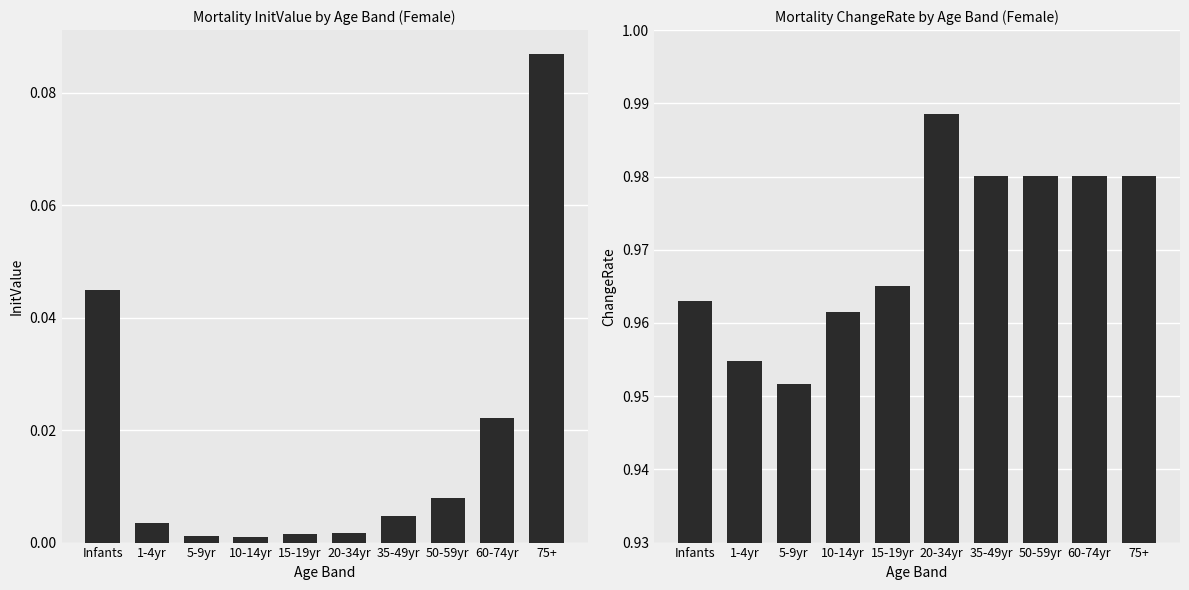

Between Infants and 15-19yr, which series saw the biggest shift?

InitValue